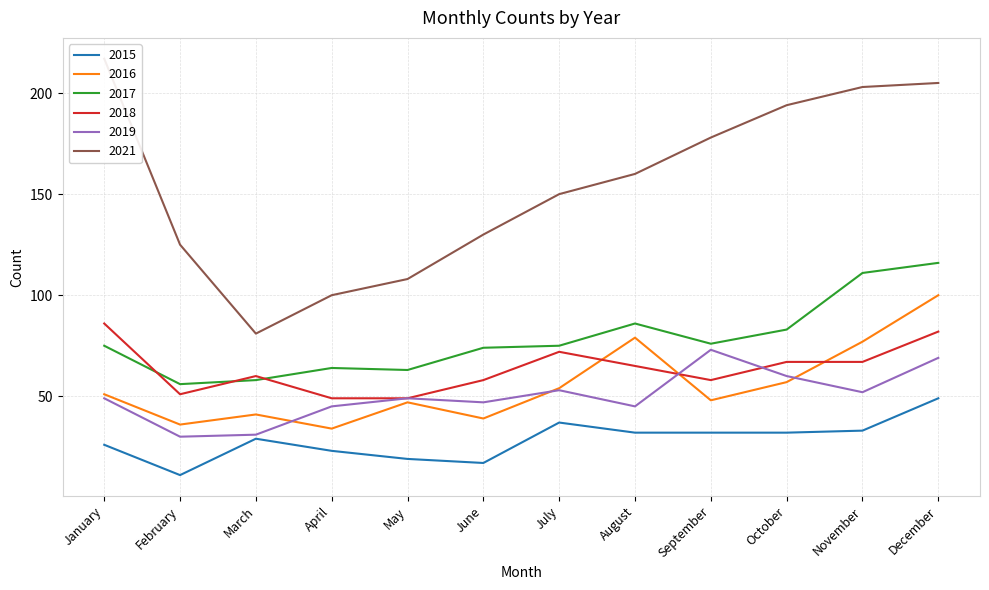

True or false: 2015 and 2017 intersect in this chart.

False